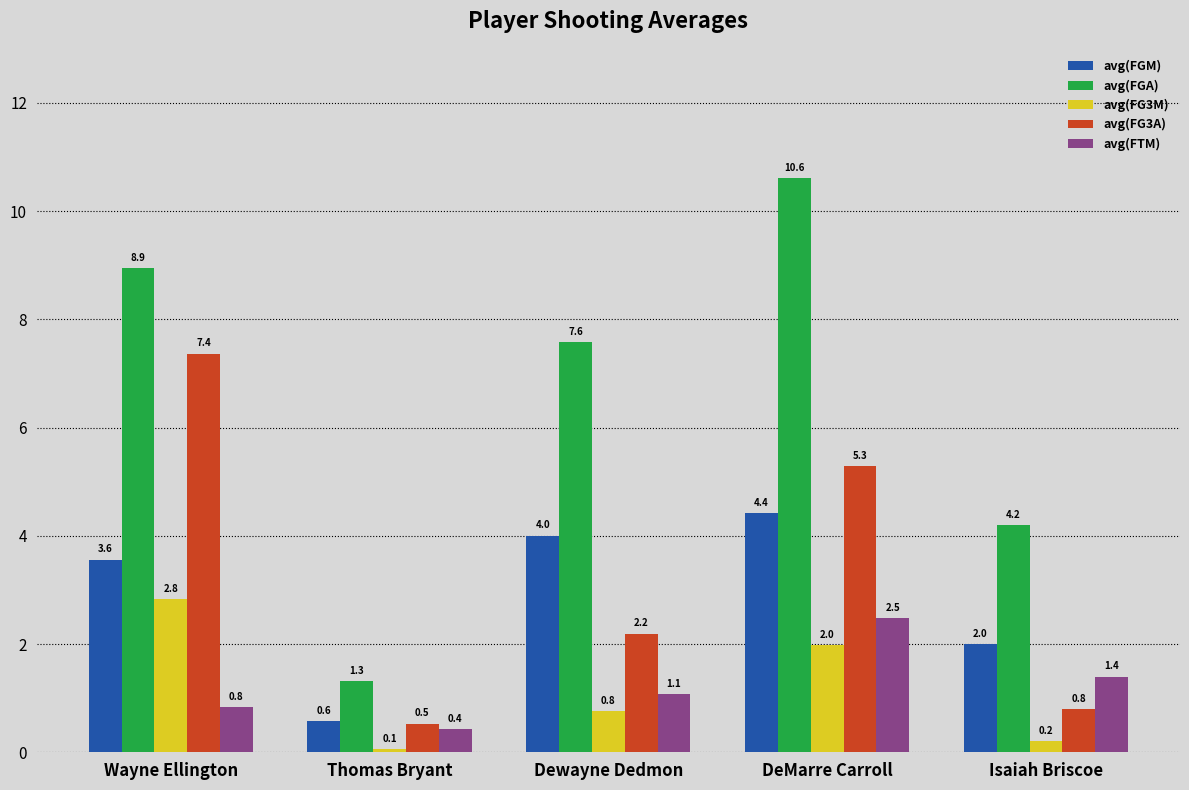

What is the difference between the maximum and minimum values in the avg(FGM) series?

3.8